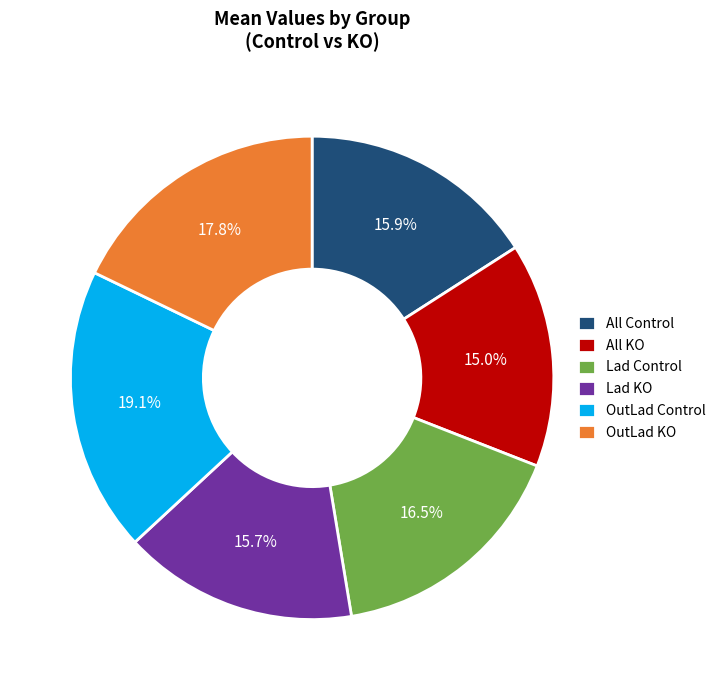

Approximately how many times larger is the value at Lad Control compared to OutLad Control?

0.9